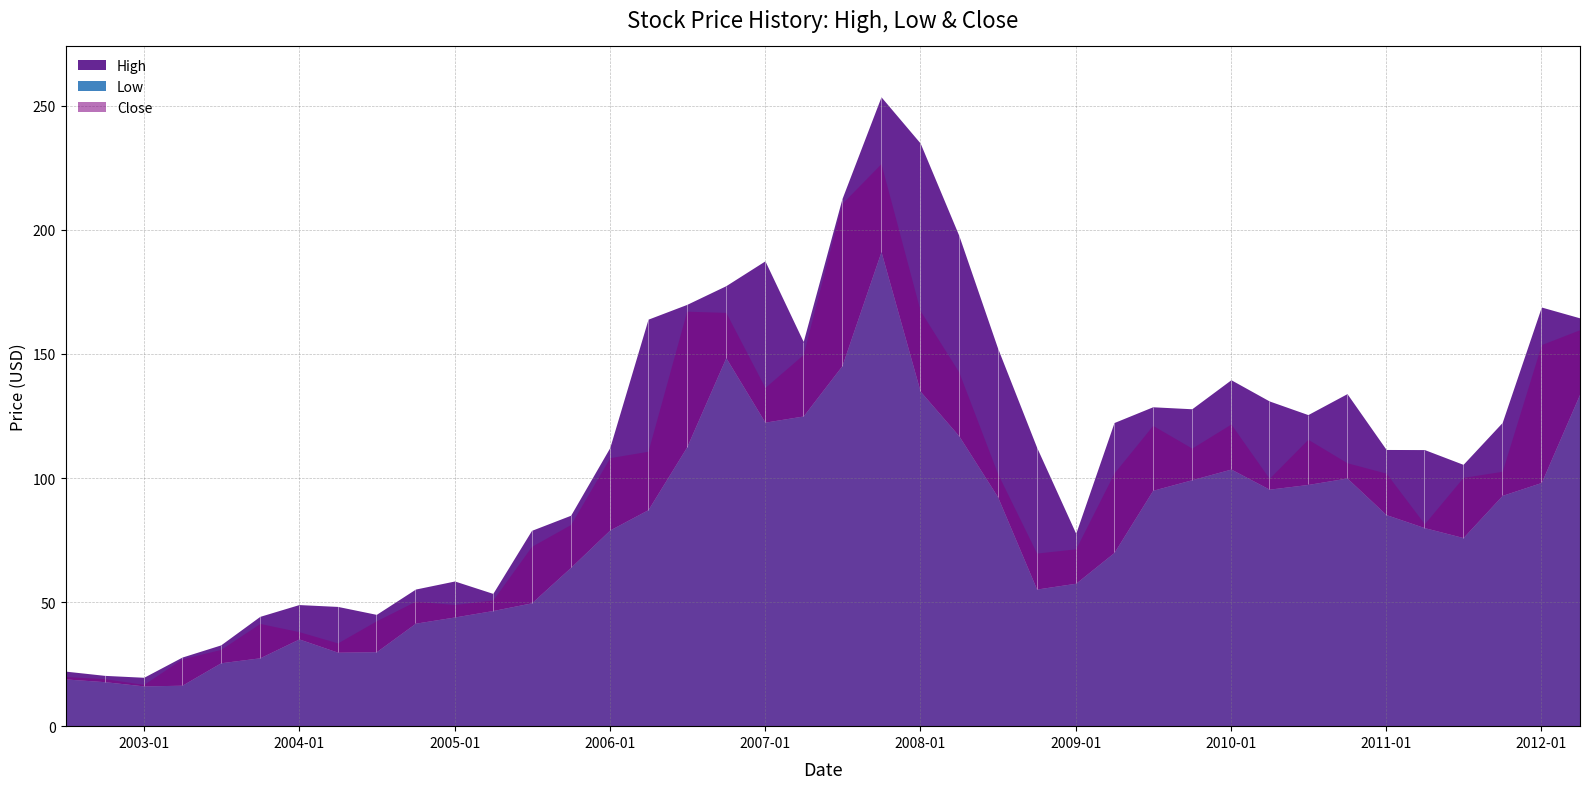

At which label does Low first exceed 85?

2006-04-01